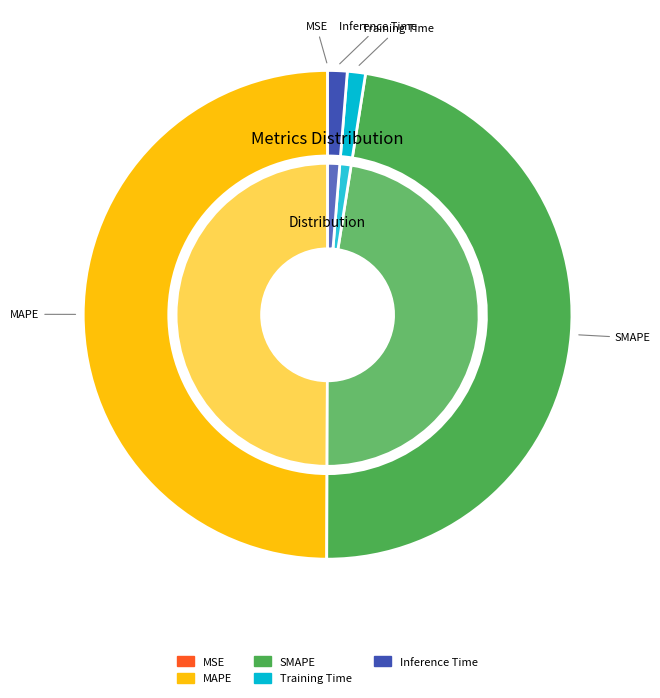

Rank the categories by value from lowest to highest.

MSE, Training Time, Inference Time, SMAPE, MAPE